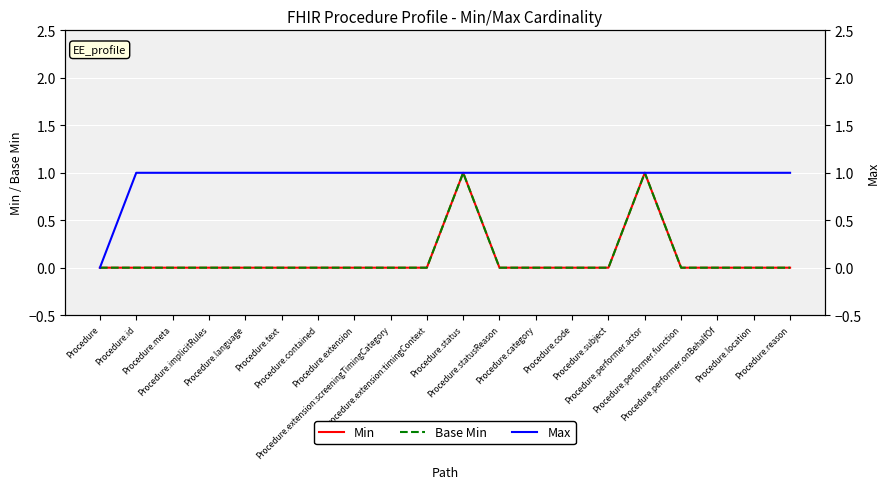

How many lines are shown in the chart?

3